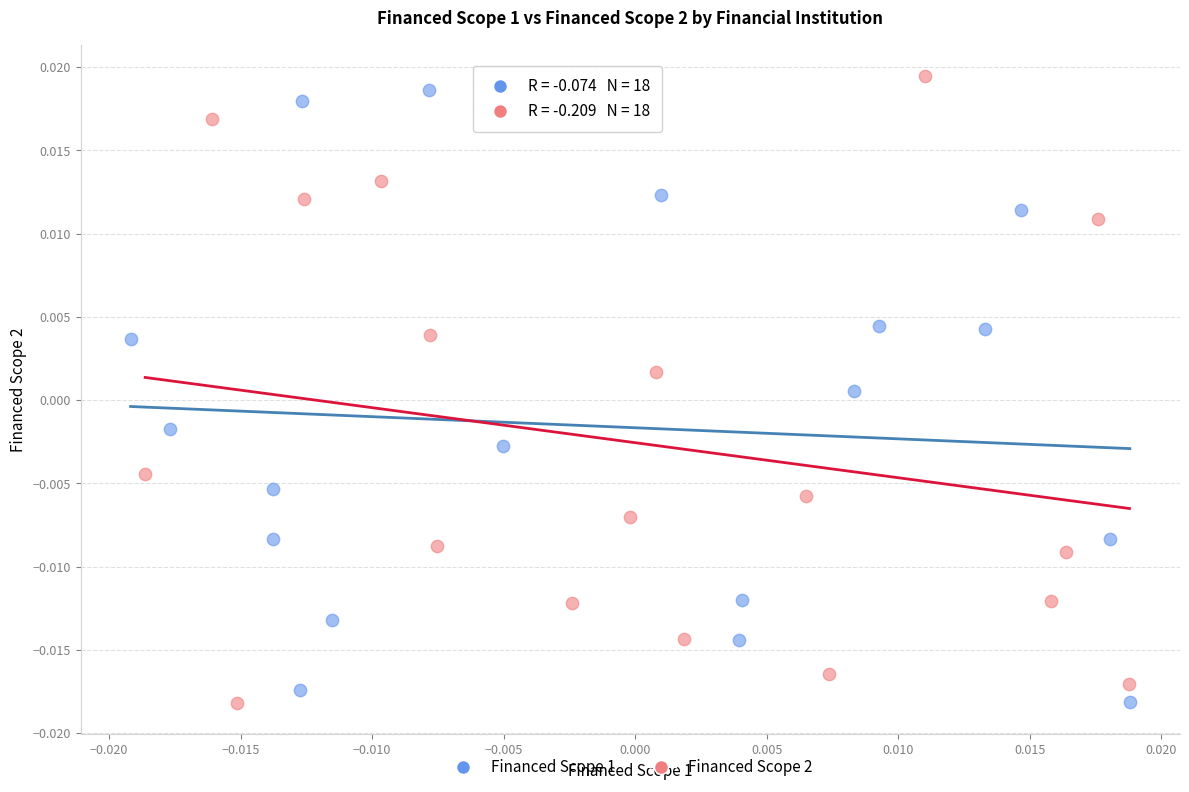

Which series has the widest spread of Y values?

Financed Scope 2